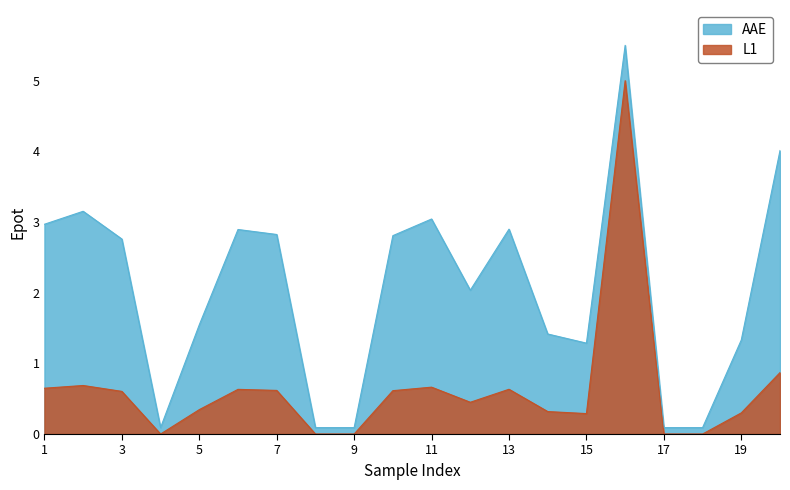

The value of AAE at 3 is 4.5. True or false?

False